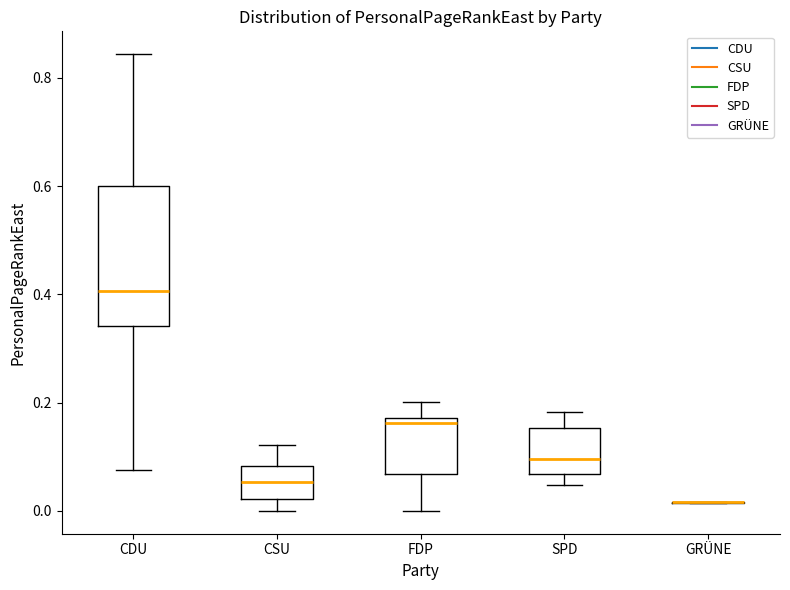

Where does the lower whisker of the box for CDU end on the y-axis? The values are not printed on the chart, so give them approximately, as read against the axis.

0.08